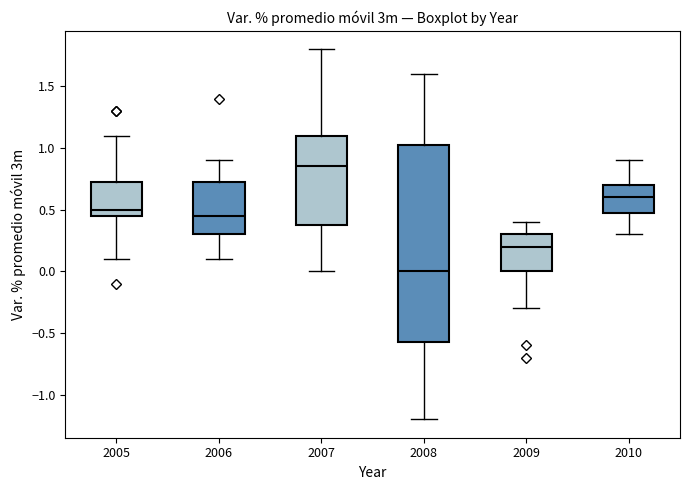

Reading left to right, transcribe this box plot: for each box, give where its median line is, the range the box spans, and where its two whiskers end, as read against the y-axis. The values are not printed on the chart, so give them approximately, as read against the axis.

2005: median 0.50, box 0.45 to 0.75, whiskers 0.10 to 1.10
2006: median 0.45, box 0.30 to 0.75, whiskers 0.10 to 0.90
2007: median 0.85, box 0.40 to 1.10, whiskers 0.00 to 1.80
2008: median 0.00, box -0.55 to 1.05, whiskers -1.20 to 1.60
2009: median 0.20, box 0.00 to 0.30, whiskers -0.30 to 0.40
2010: median 0.60, box 0.50 to 0.70, whiskers 0.30 to 0.90